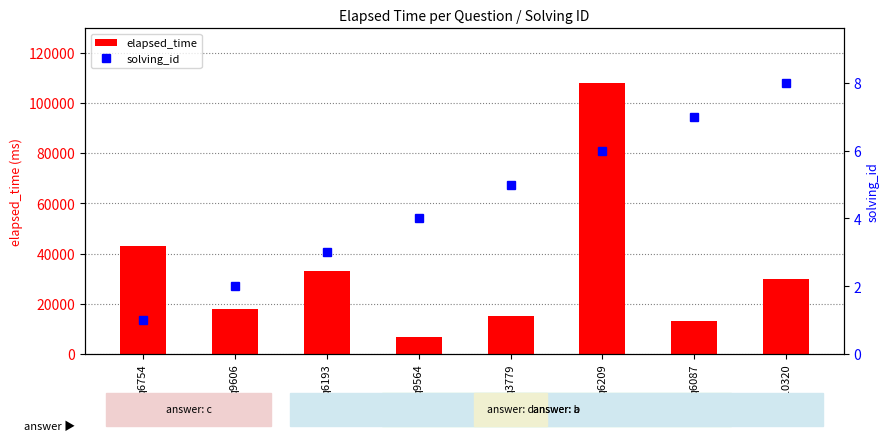

What is the sum of all elapsed_time values?

267000